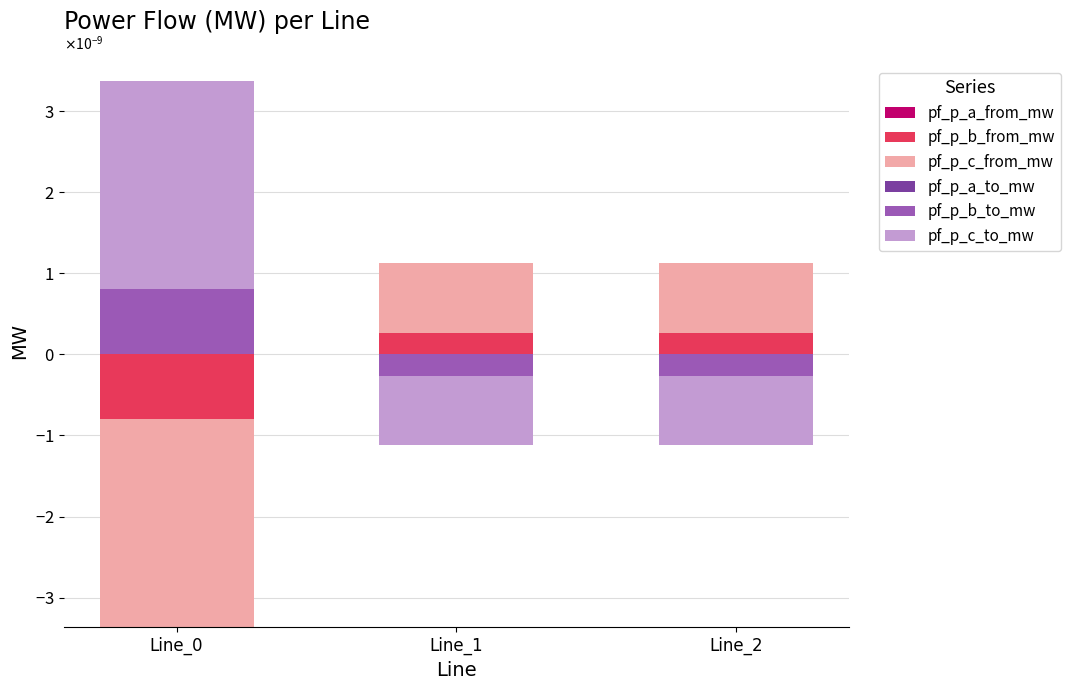

Is the value of pf_p_b_to_mw at Line_1 greater than the value of pf_p_b_from_mw at Line_0?

No